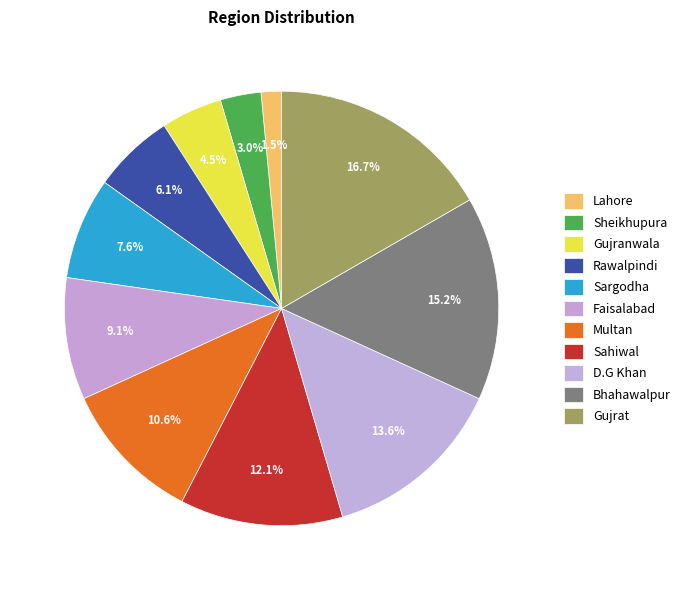

To the nearest percent, what portion does Gujrat represent?

17%